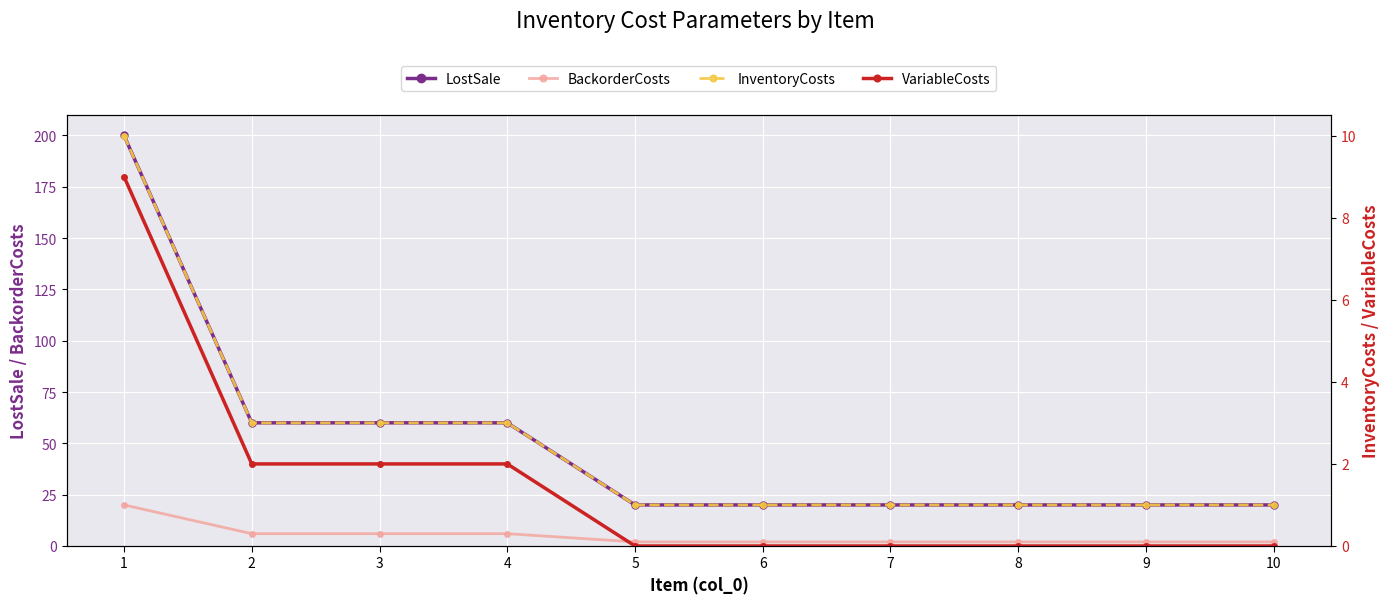

What is the greatest value displayed?

200